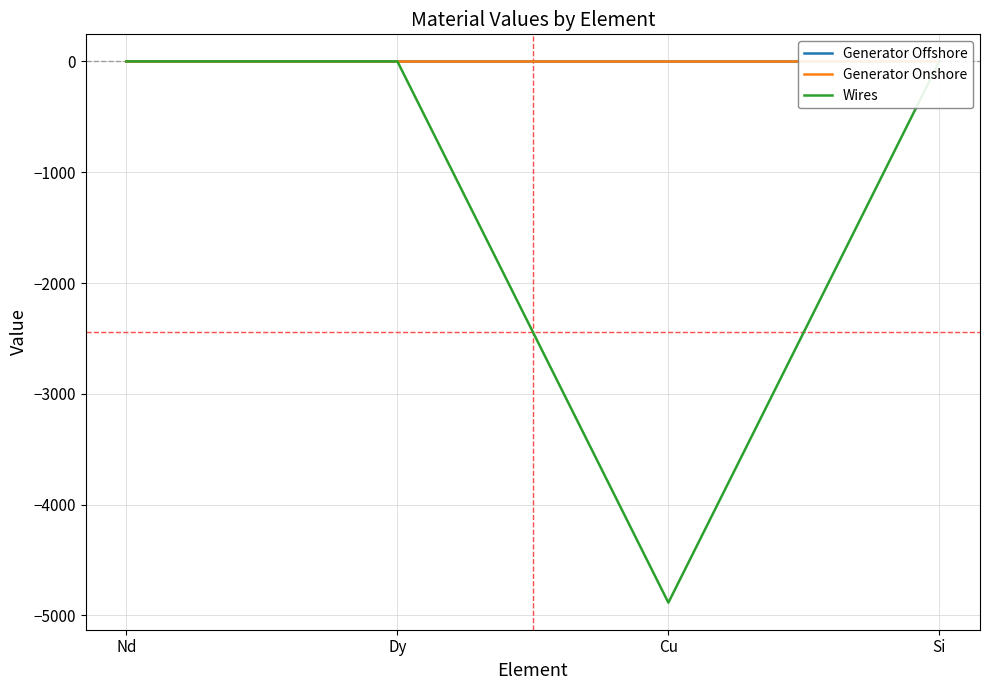

At which category is the sum across all series the highest?

Dy